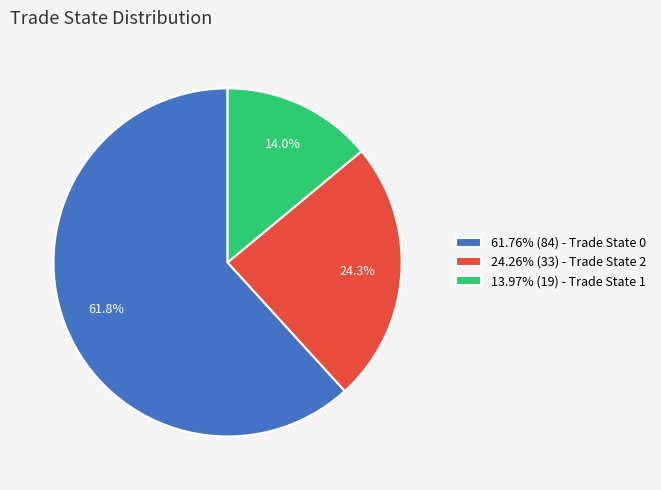

Is 24.26% (33) - Trade State 2 the majority of the pie?

No